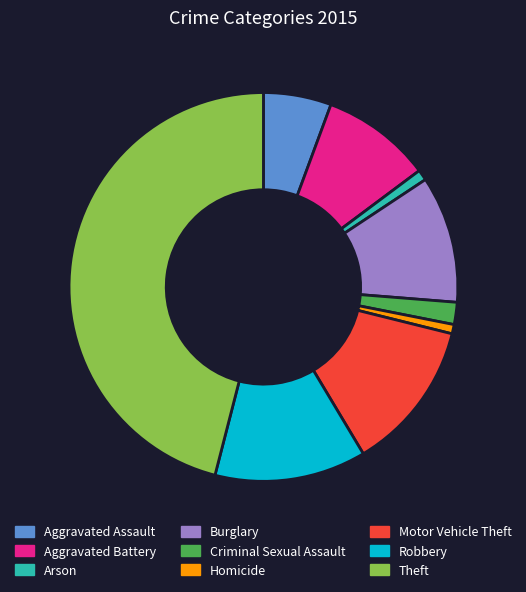

What is the largest slice in the pie chart?

Theft